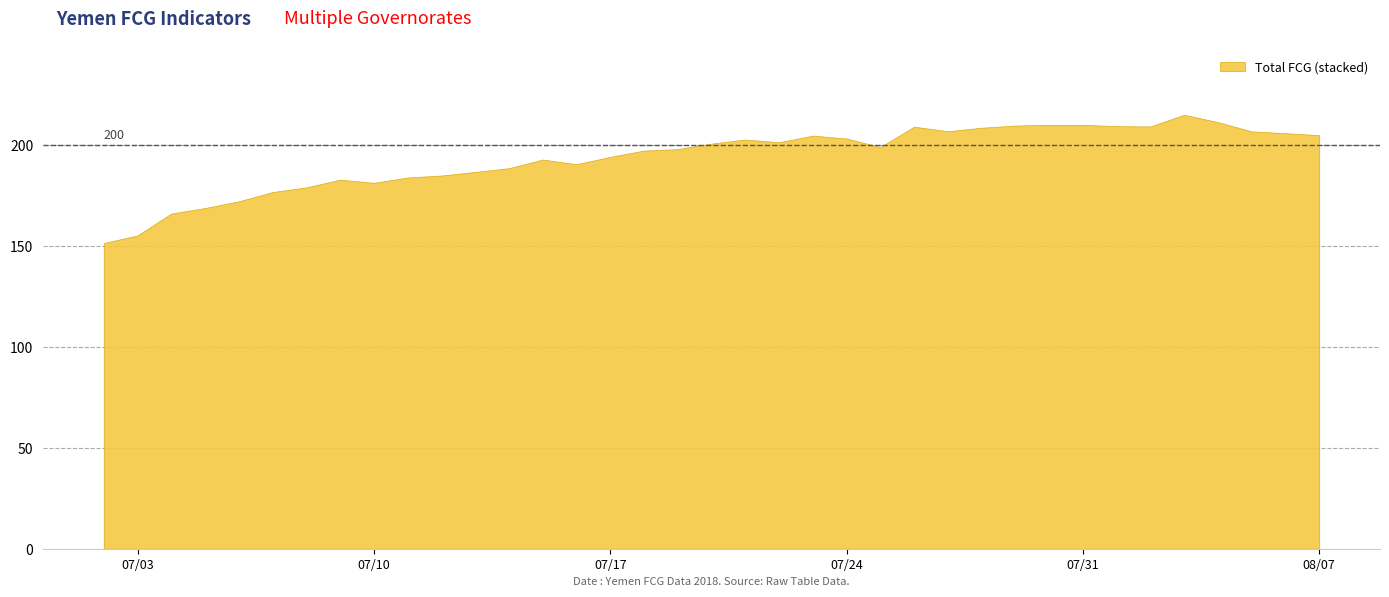

What is the difference between the maximum and minimum values?

63.5